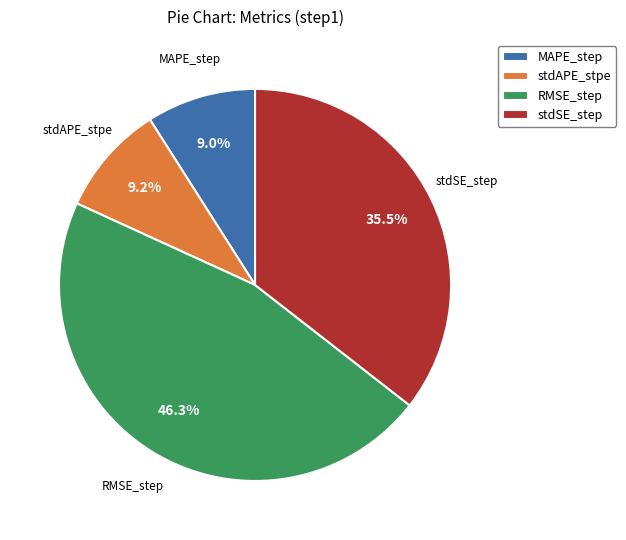

Does any single category account for the majority?

No